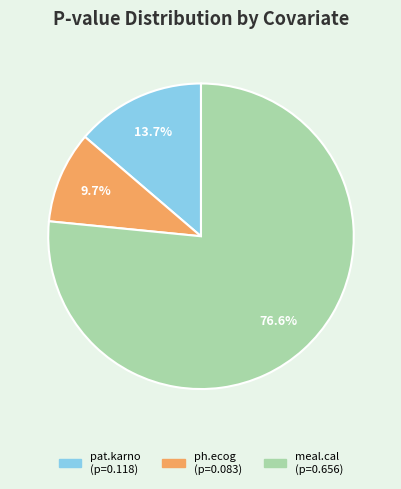

What is the smallest slice in the pie chart?

ph.ecog